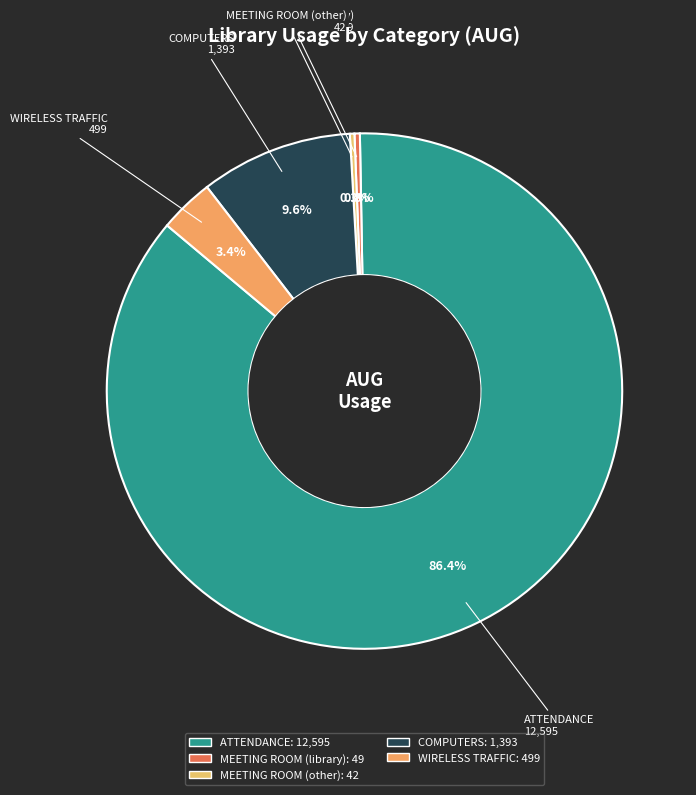

Is COMPUTERS the majority of the pie?

No